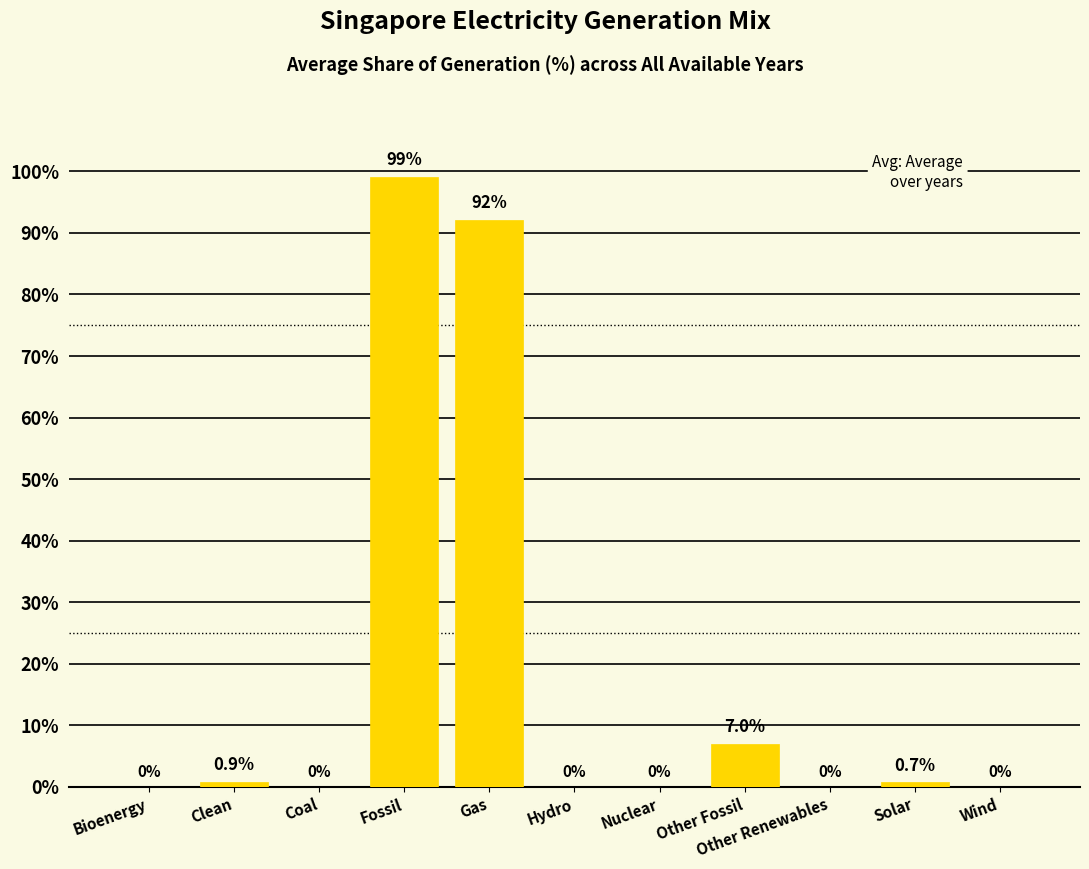

What is the maximum value shown in the chart?

99.1